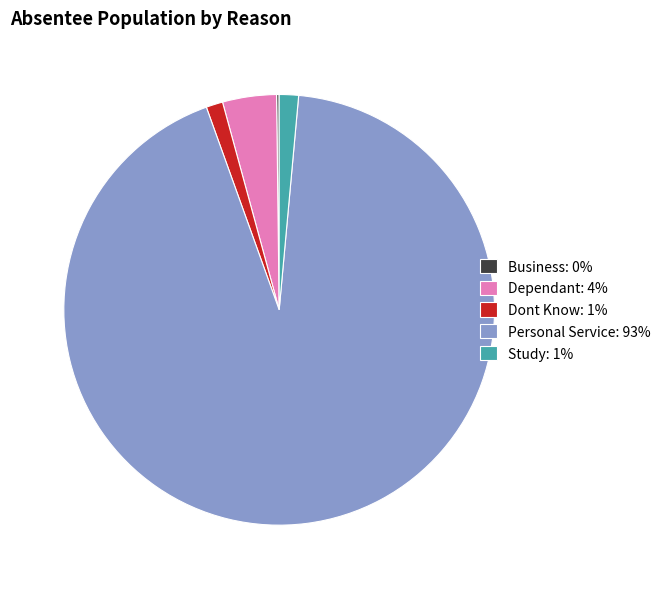

Which has a higher value, Study: 1% or Personal Service: 93%?

Personal Service: 93%